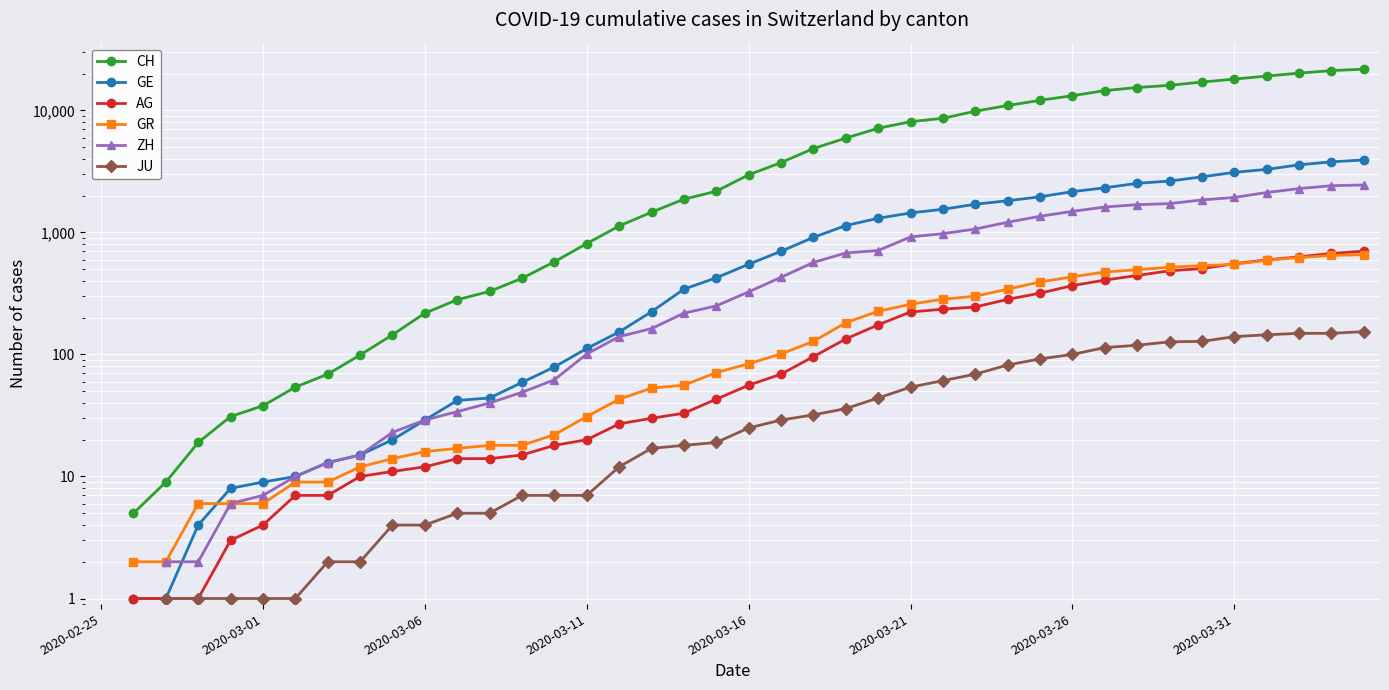

What is the difference between the ZH values at 17 and 9?

140.0